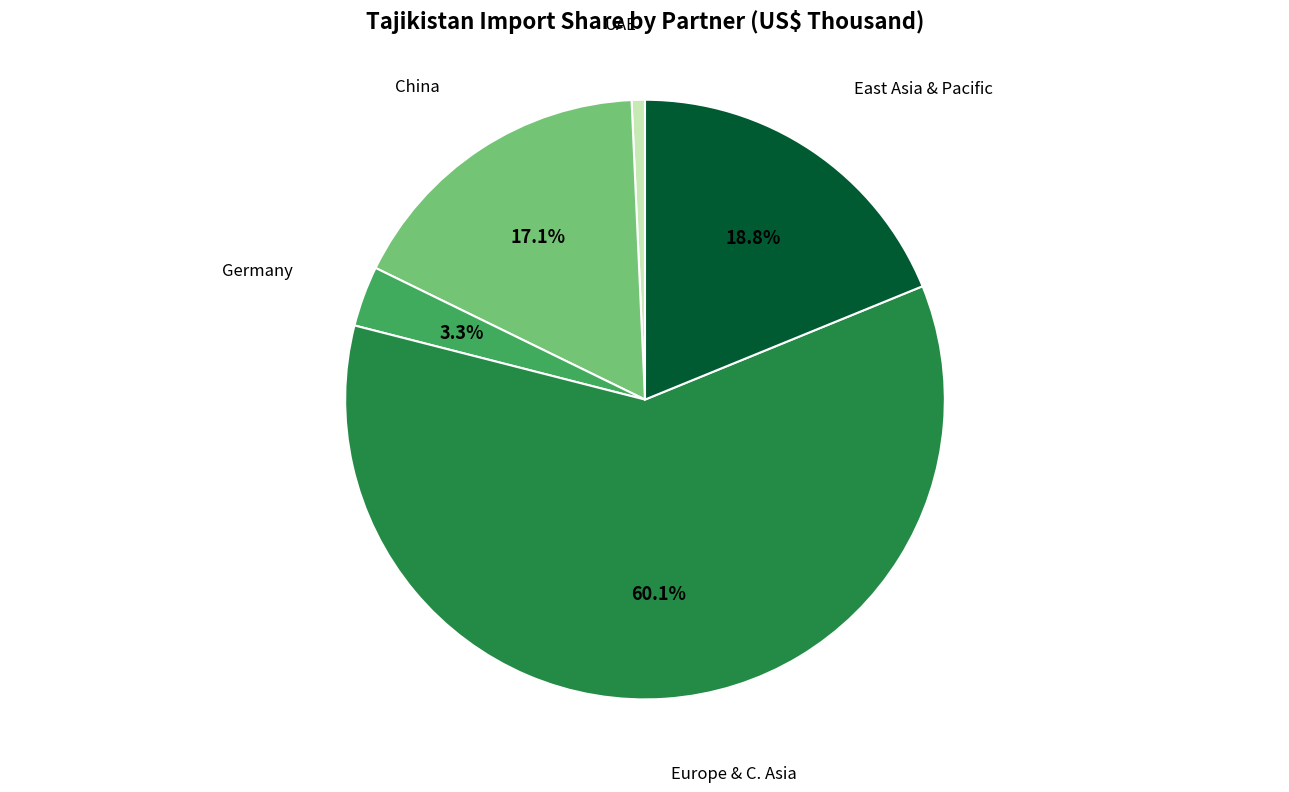

Which slice is the smallest?

UAE